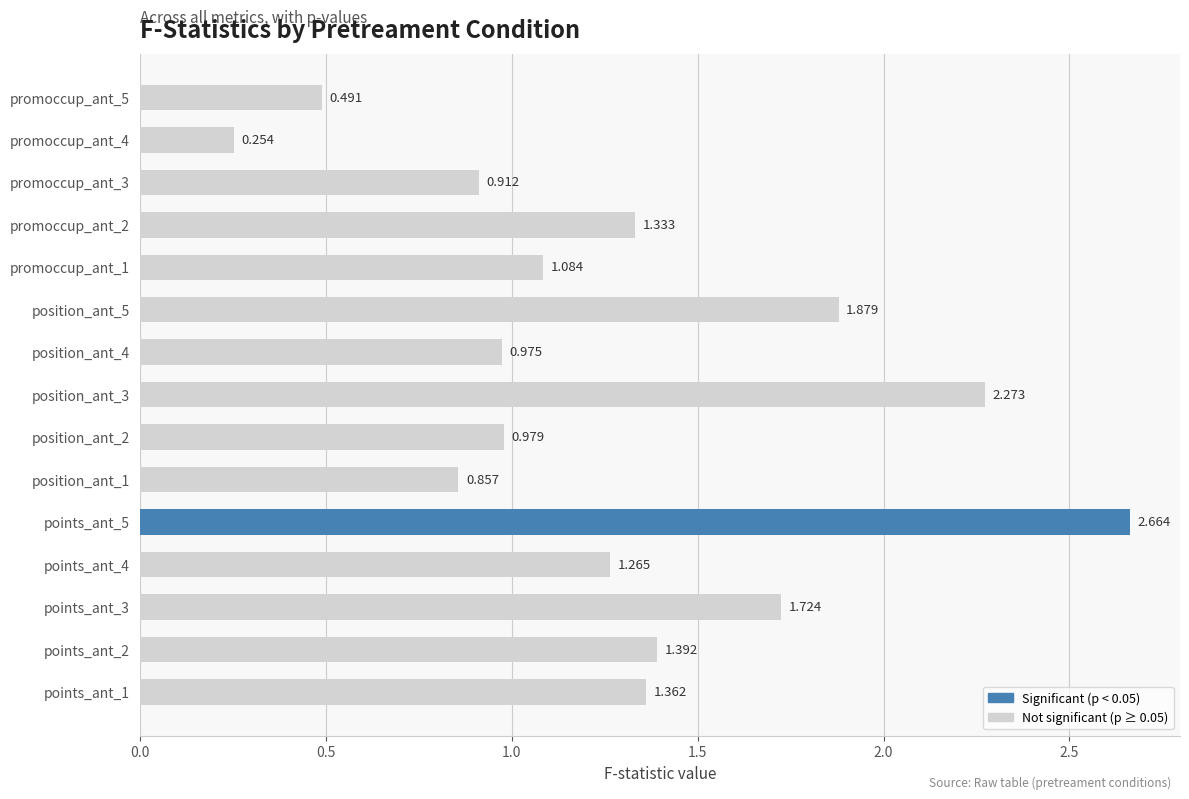

Does the chart contain stacked bars?

No